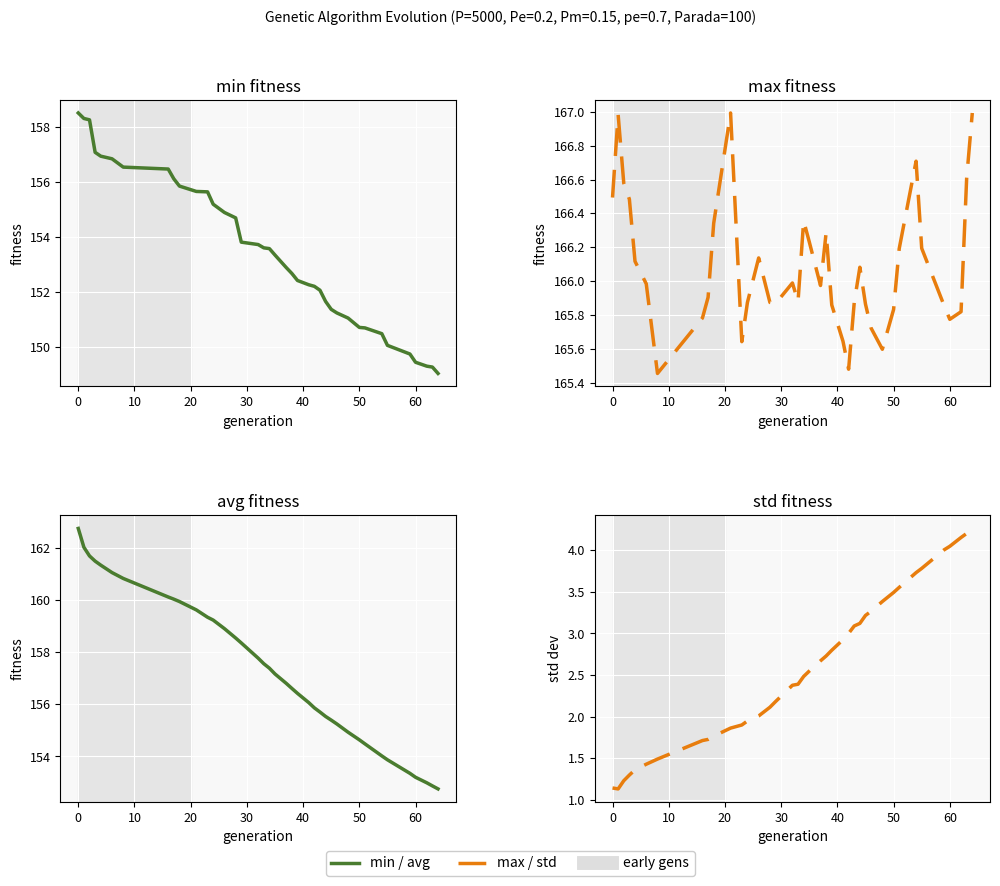

What are all the series names shown in the legend?

min, max, avg, std